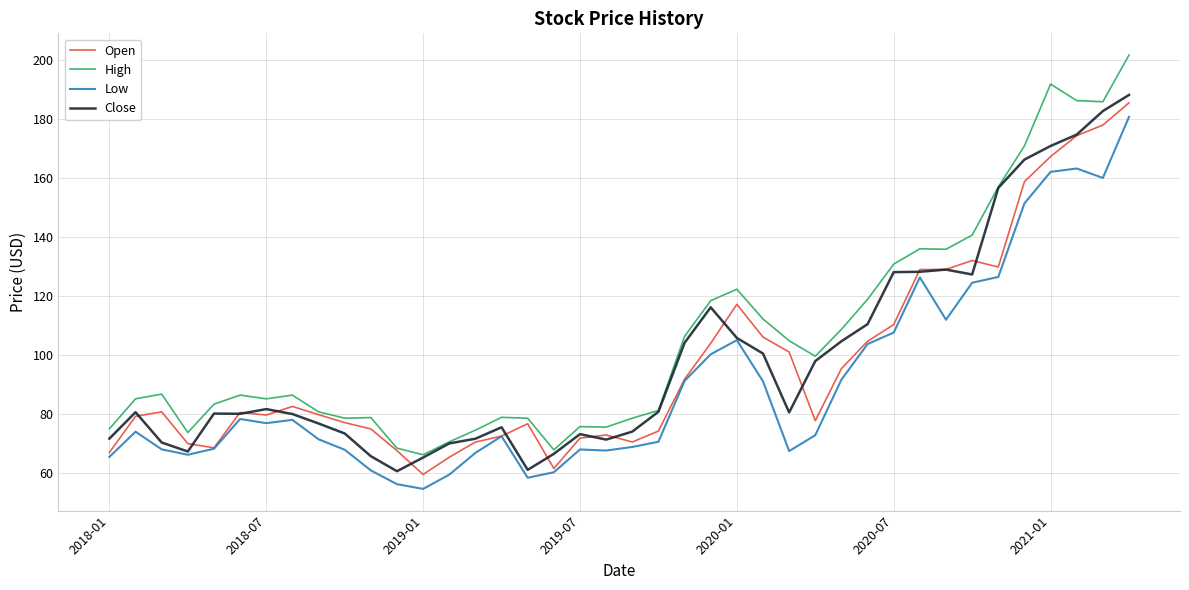

What are all the series names shown in the legend?

Open, High, Low, Close